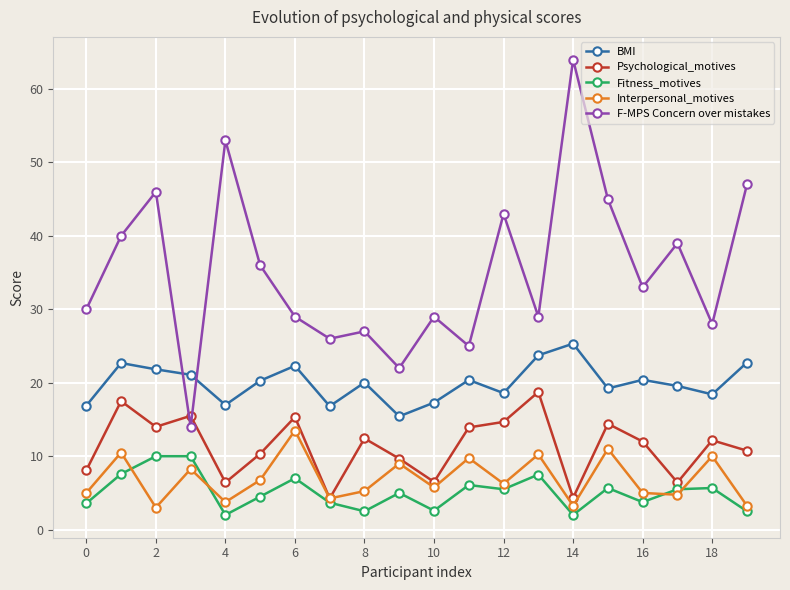

Which series has the largest total across all categories?

F-MPS Concern over mistakes